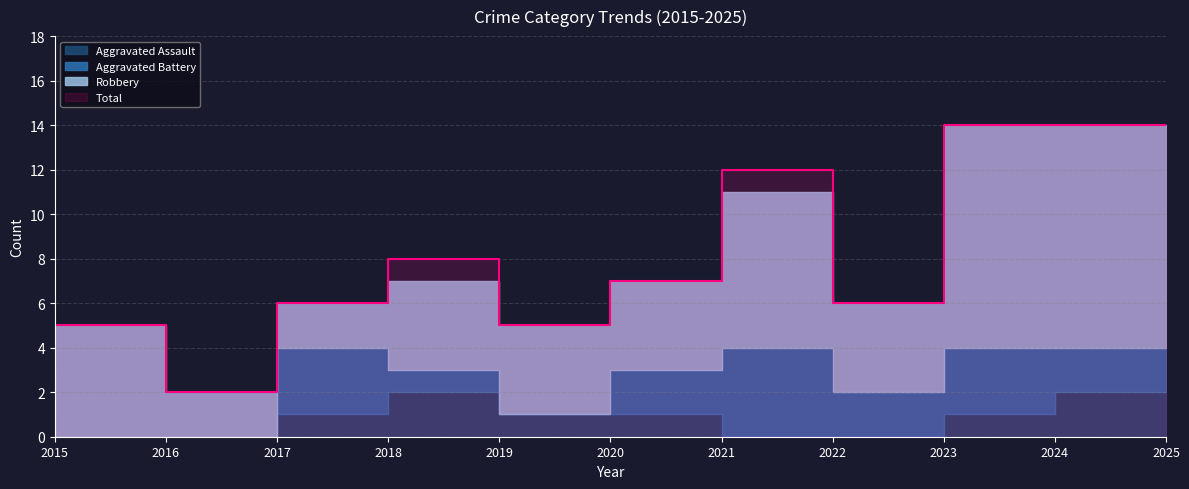

List the series in order of their peak value, lowest first.

Aggravated Assault, Aggravated Battery, Robbery, Total